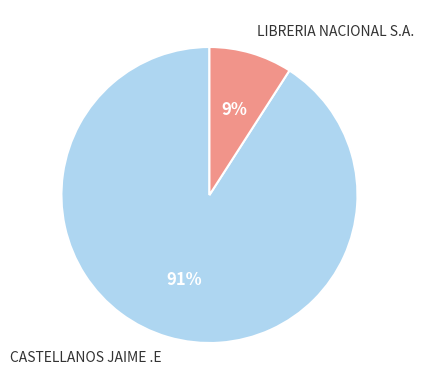

The LIBRERIA NACIONAL S.A. slice represents 9% of the pie. True or false?

True